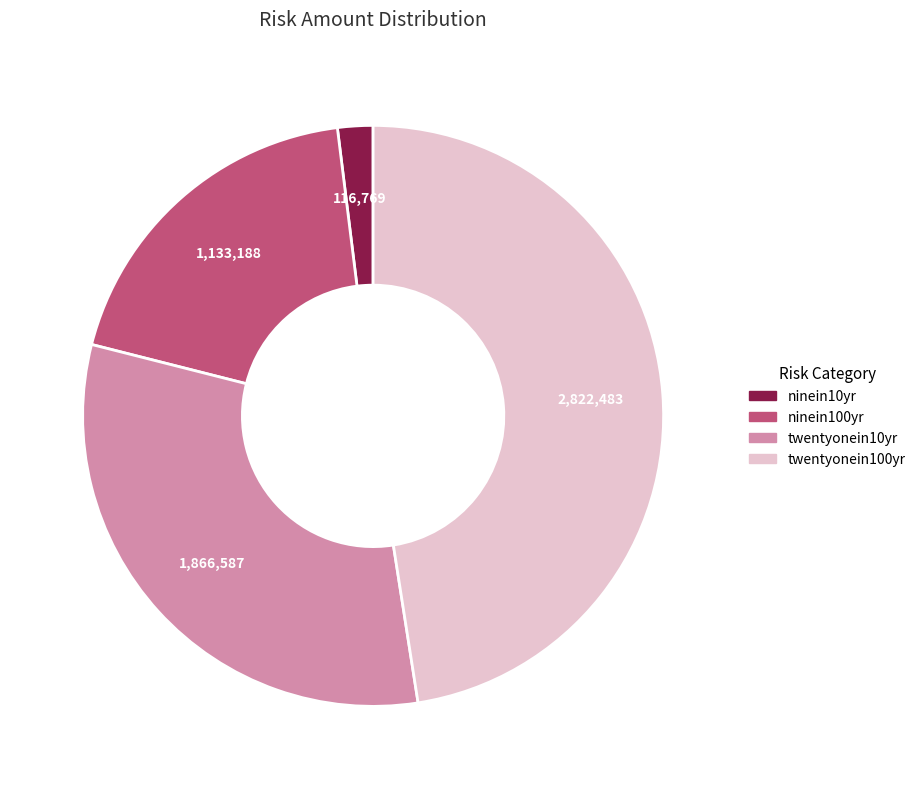

Approximately how many times larger is the value at twentyonein10yr compared to ninein10yr?

16.0